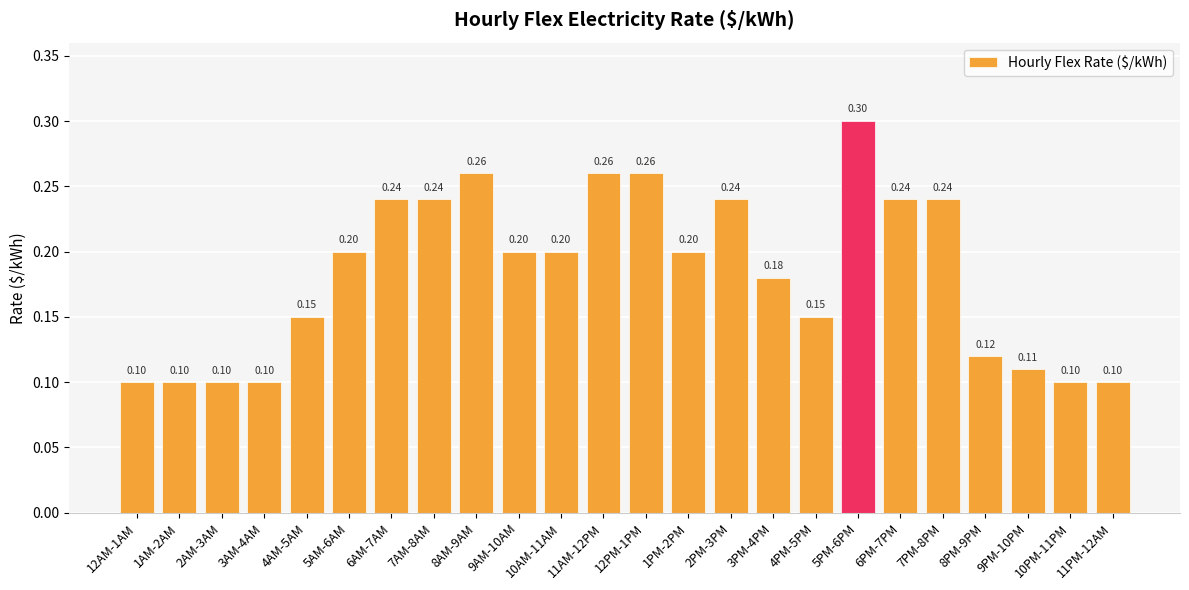

What is the sum of all values?

4.4